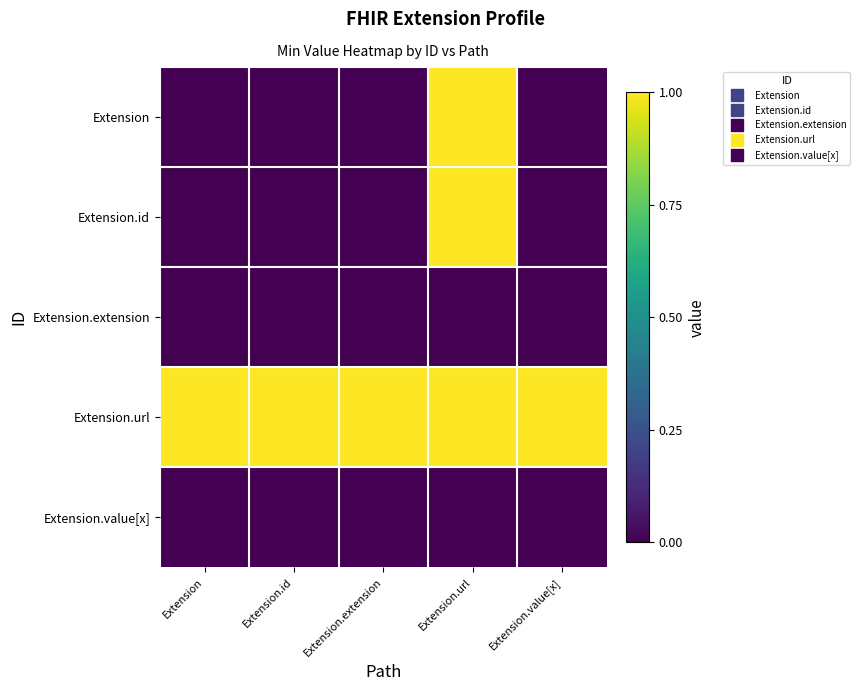

At how many categories does at least one series exceed 0?

5